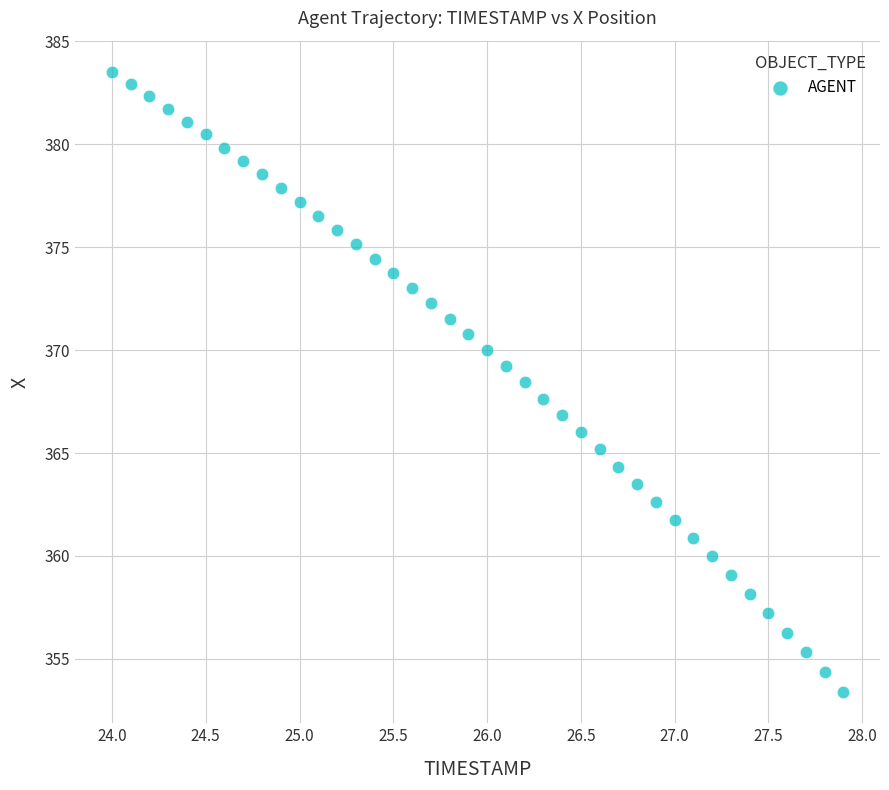

What is the range of Y values (max minus min)?

30.1